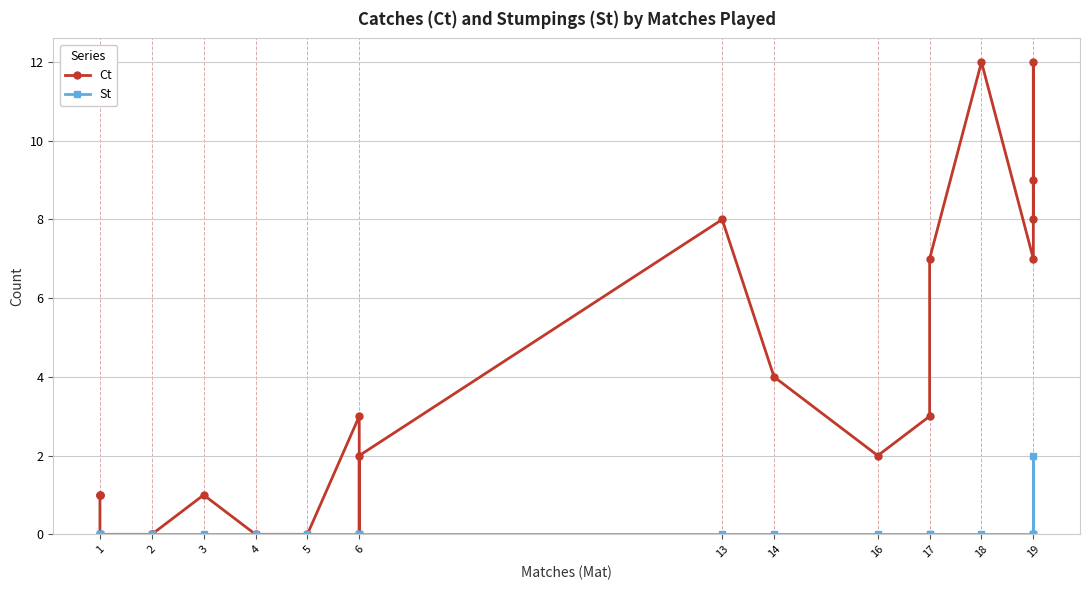

How many interior local peaks does the St series have?

1